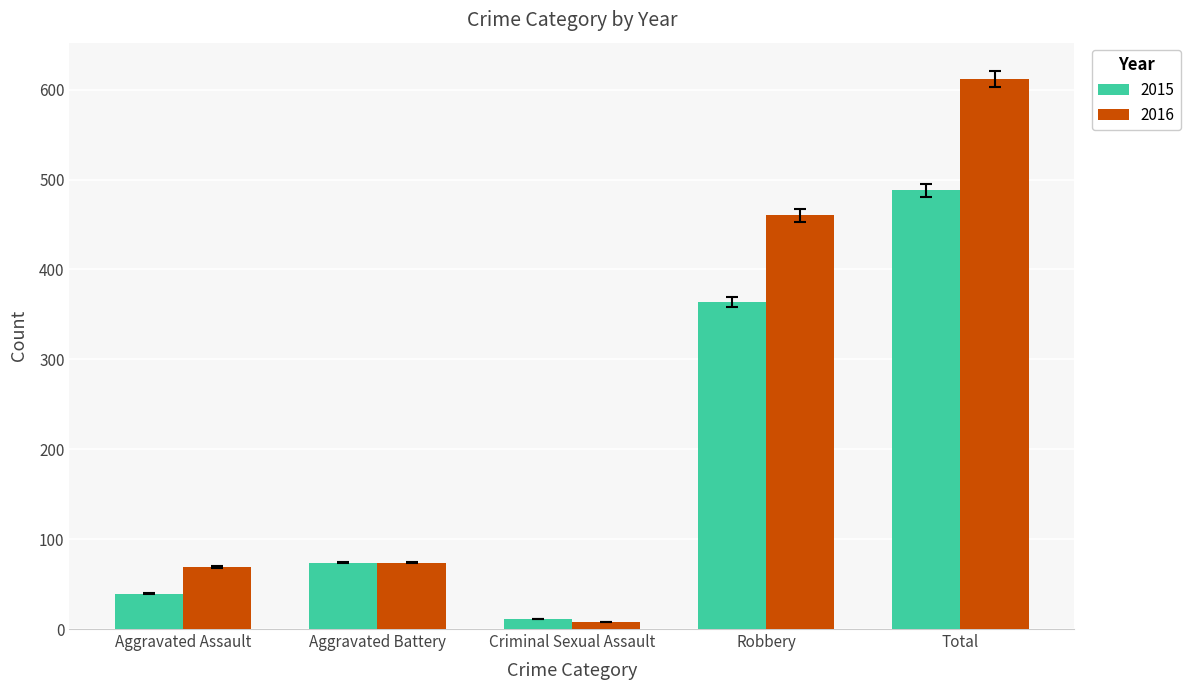

Which series has the largest total across all categories?

2016